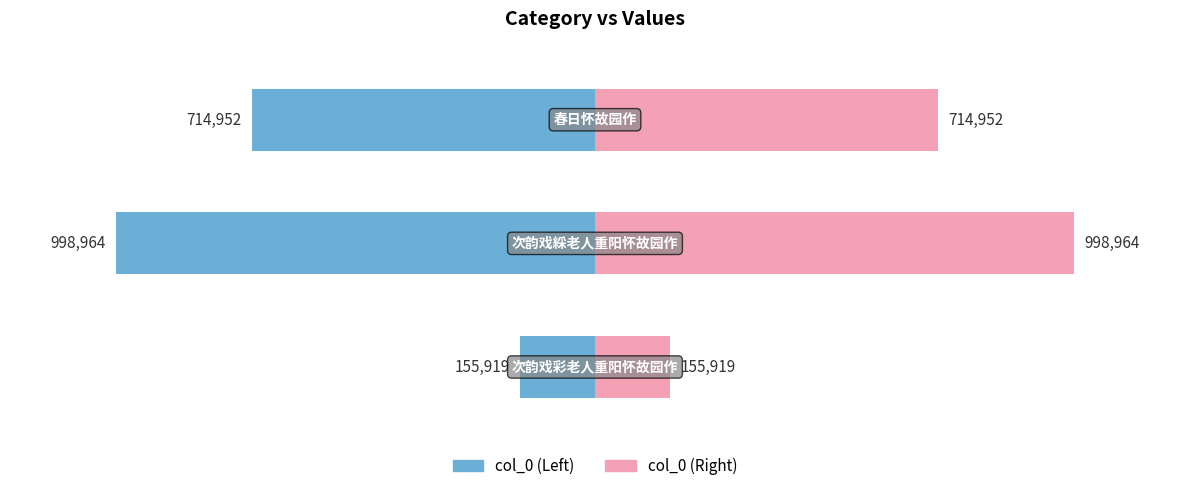

Rank the categories by value from highest to lowest.

次韵戏綵老人重阳怀故园作, 春日怀故园作, 次韵戏彩老人重阳怀故园作